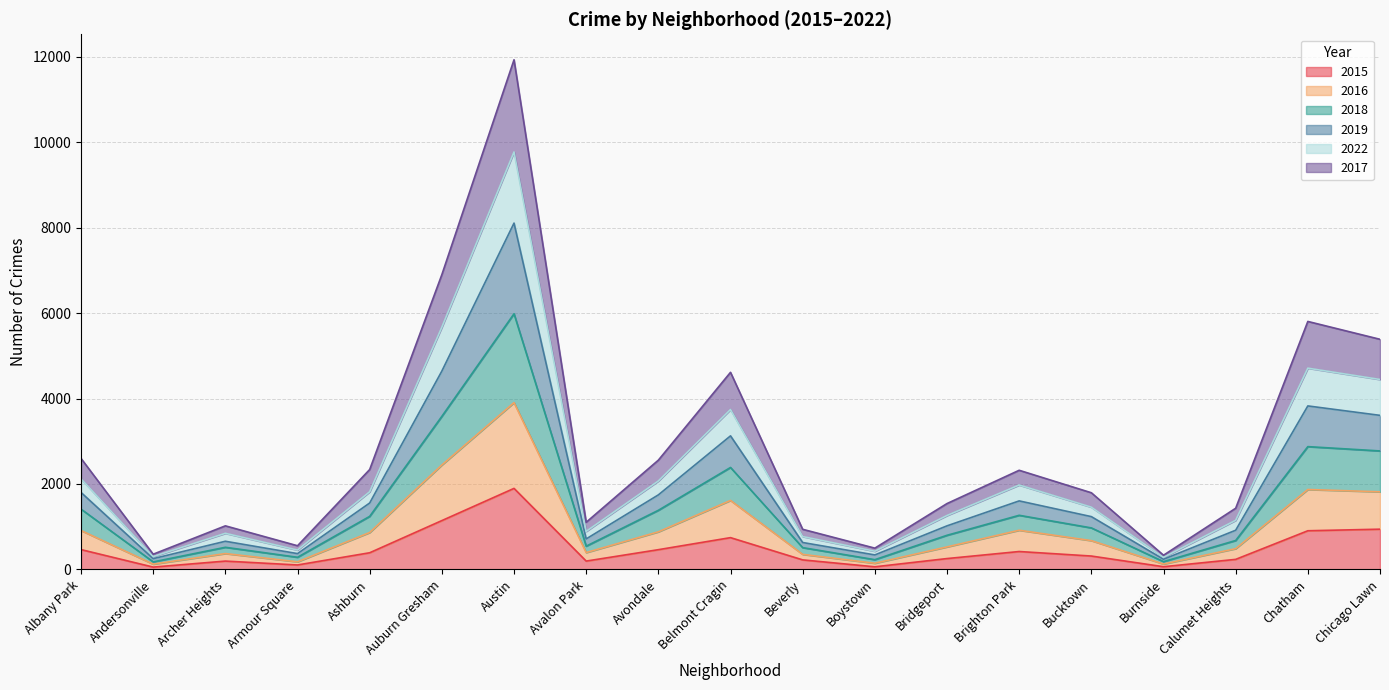

What is the maximum value shown in the chart?

11933